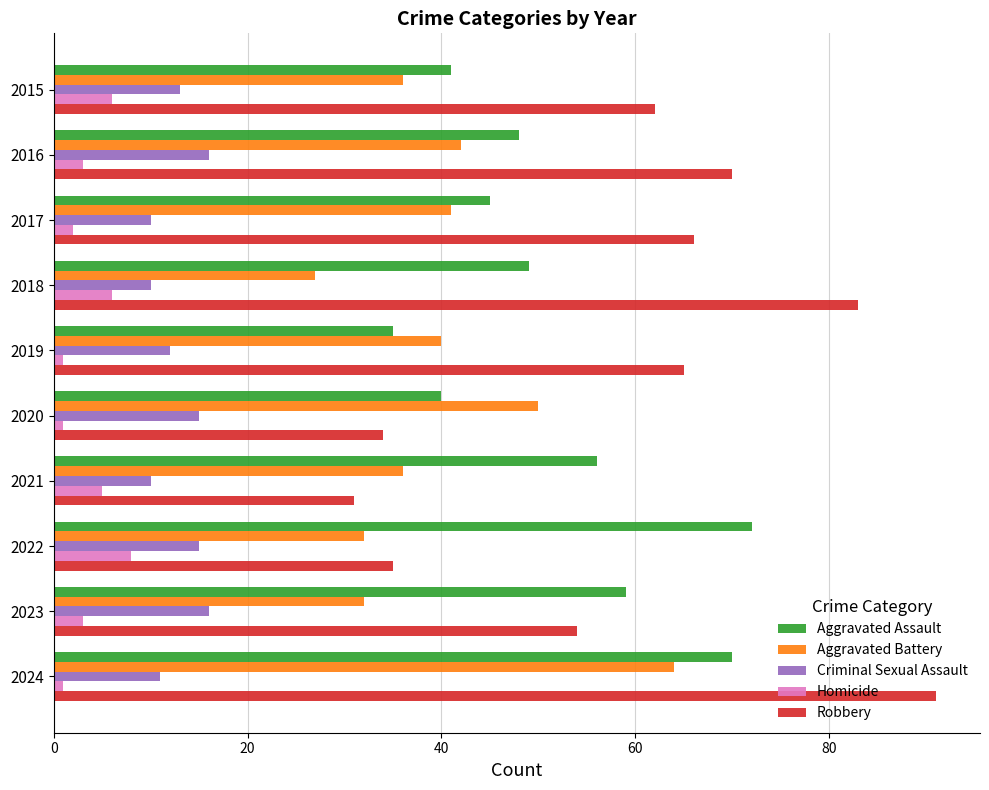

Which series has the largest total across all categories?

Robbery